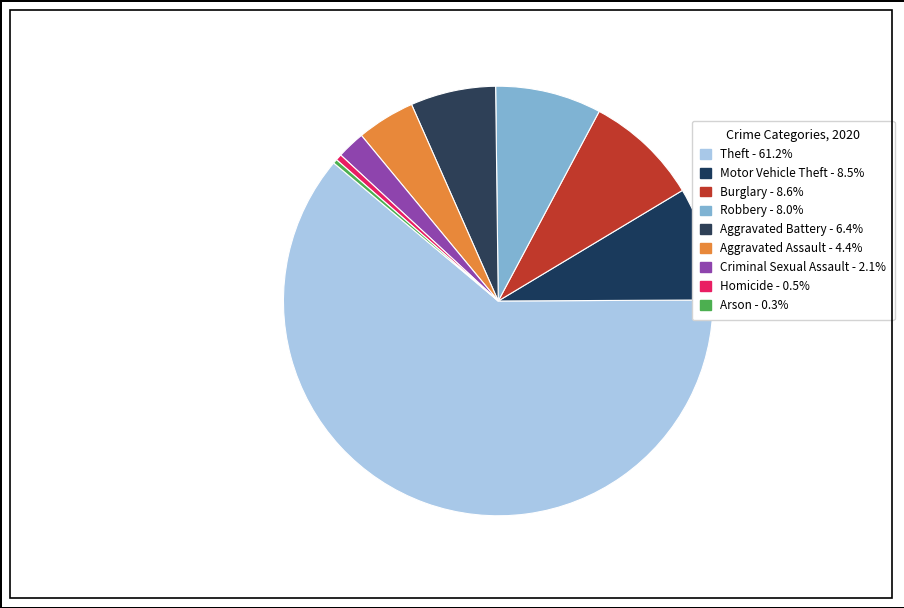

Count the number of slices in the pie.

9